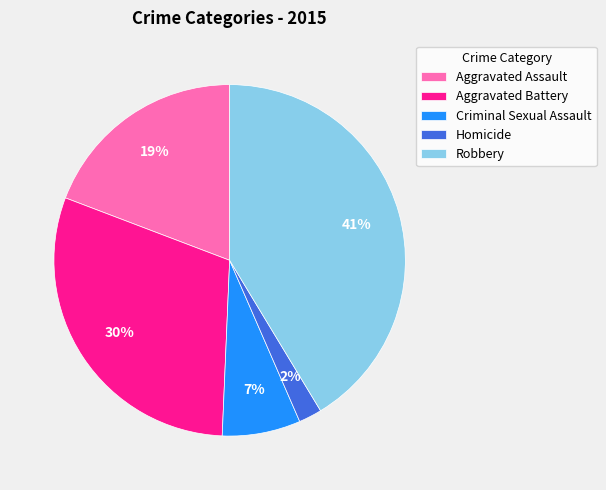

What is the smallest slice in the pie chart?

Homicide